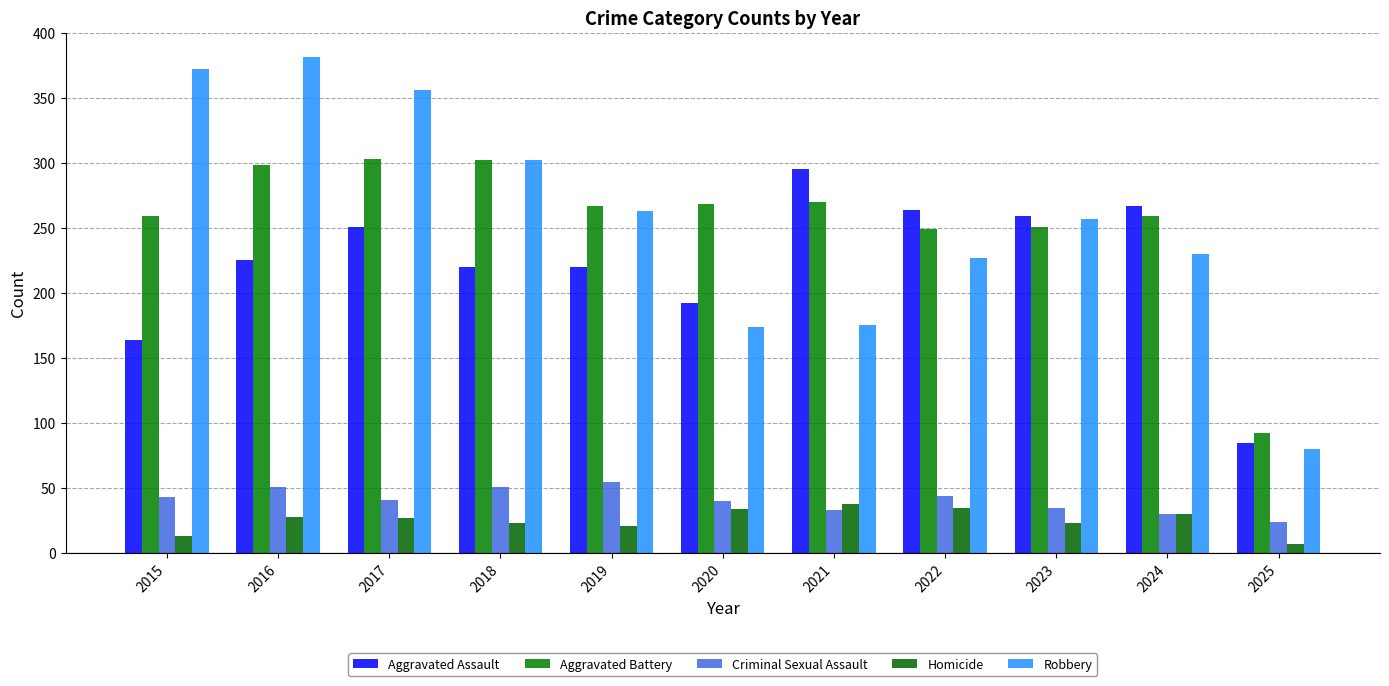

Which has a higher value, 2019 or 2025?

2019